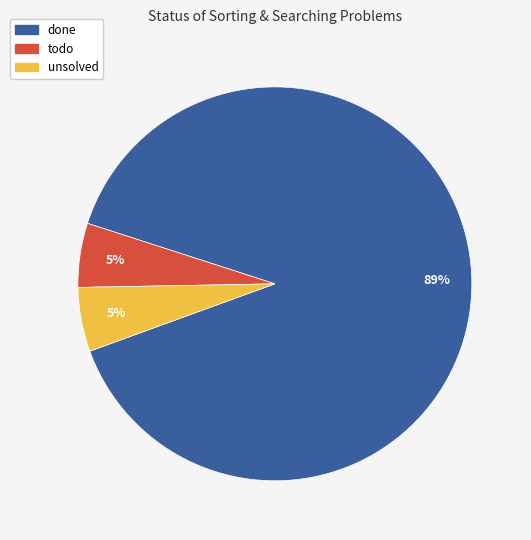

What is the majority slice?

done